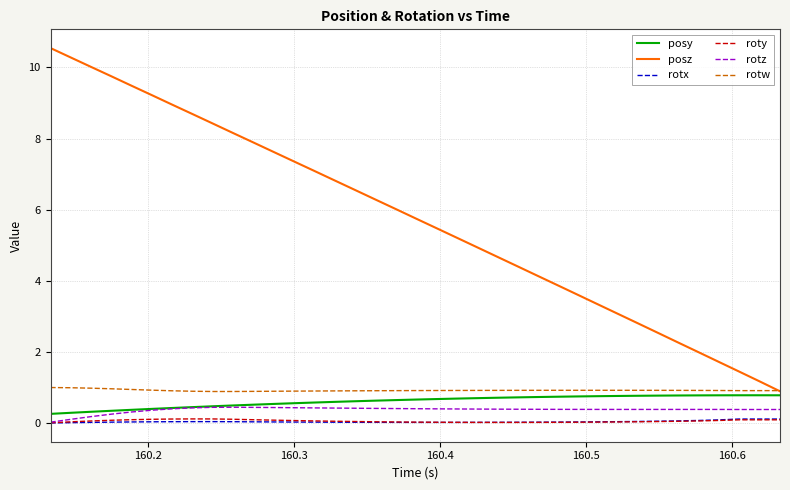

Which series has the largest range (max minus min)?

posz